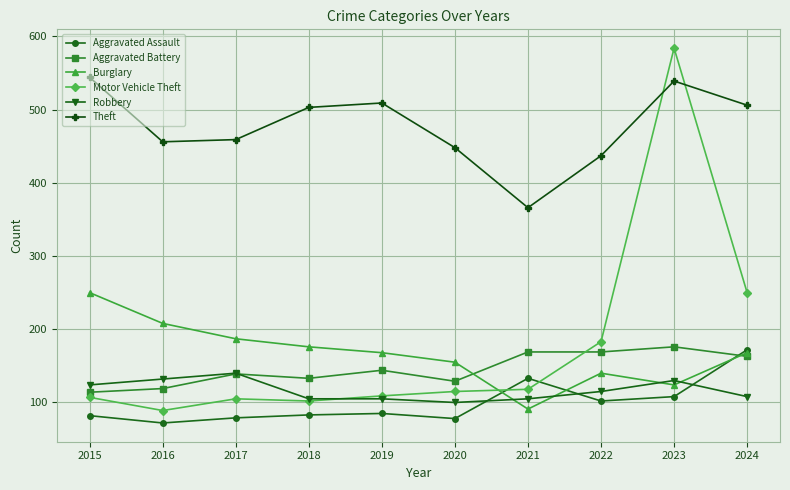

How many data points in Burglary are less than 168?

4